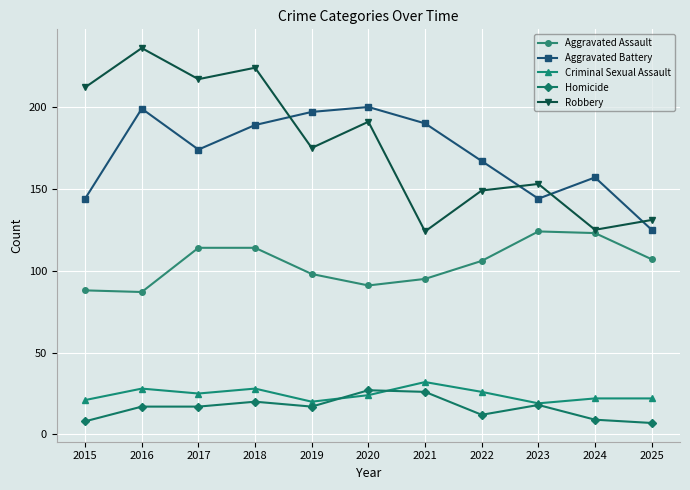

How many data points in Criminal Sexual Assault are less than 24?

5